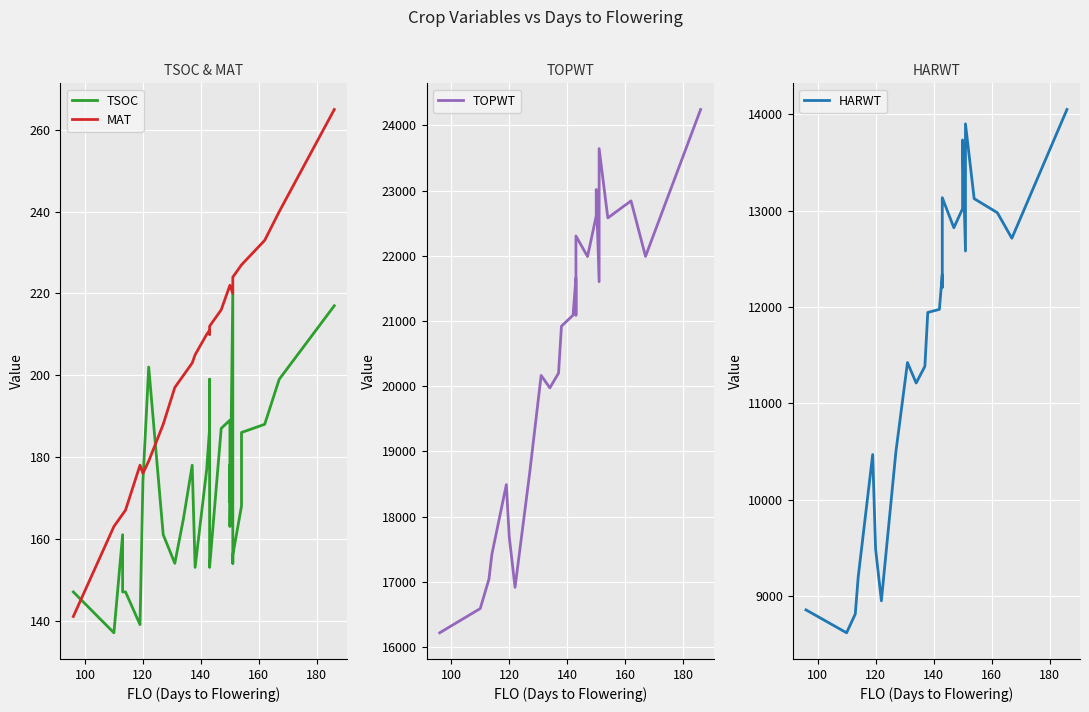

The value of HARWT at 100 is 4130. True or false?

False